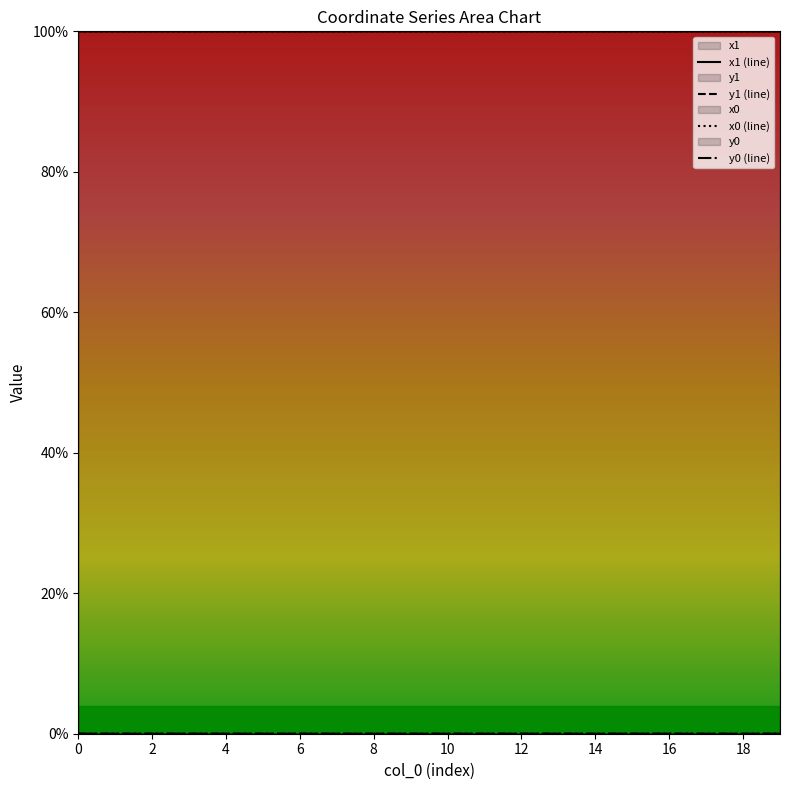

True or false: y1 (line) and x0 (line) cross at least once.

False